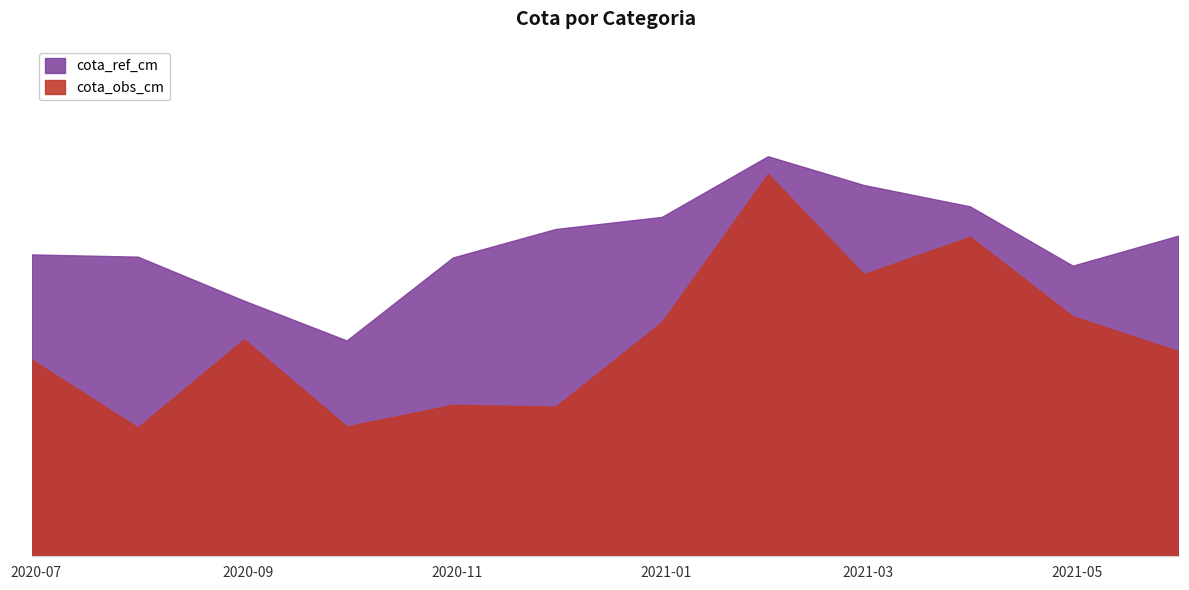

What is the value of the cota_ref_cm point at the 6th from the left?

175.2